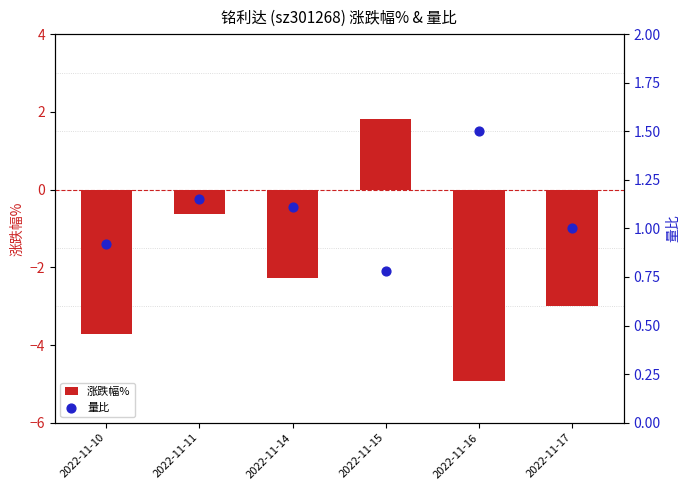

What is the total value across all series at 2022-11-17?

-2.0